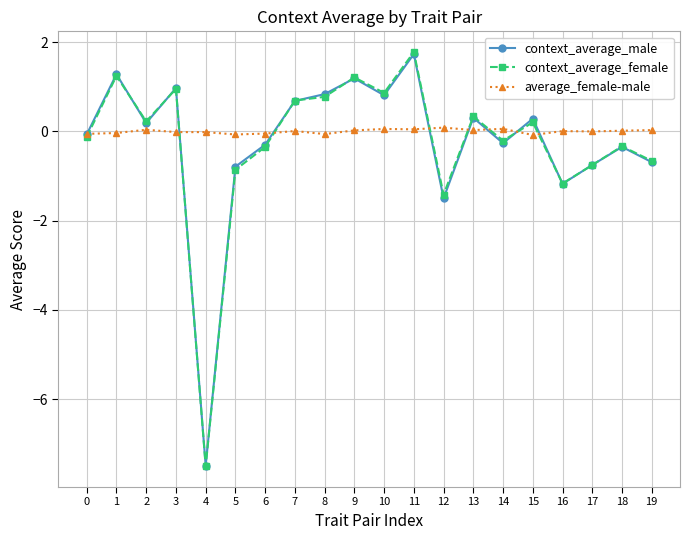

Which series has the largest total across all categories?

average_female-male